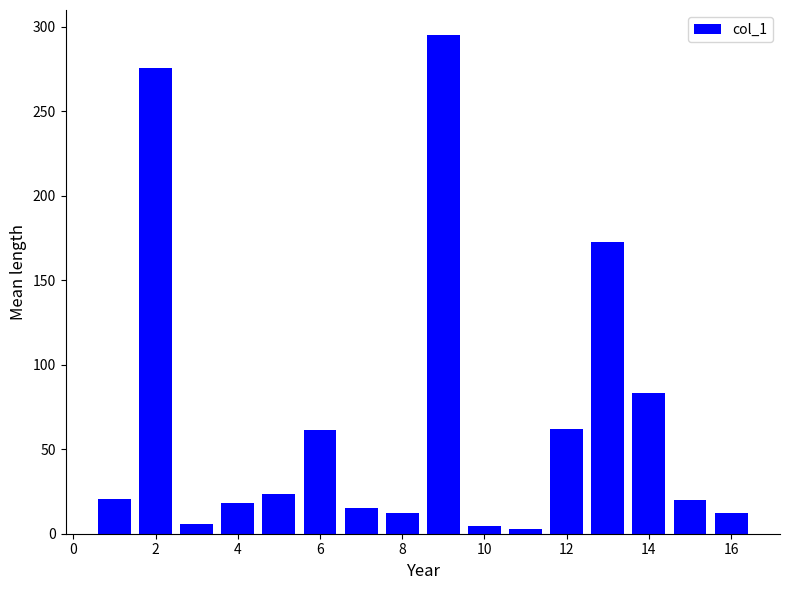

Are the bars horizontal?

No